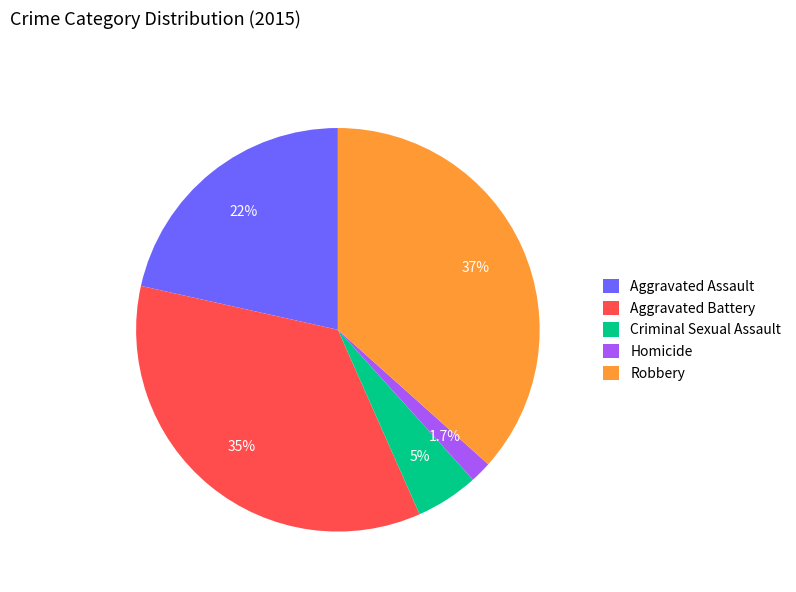

To the nearest percent, what is the difference between the largest and smallest slice percentages?

35%